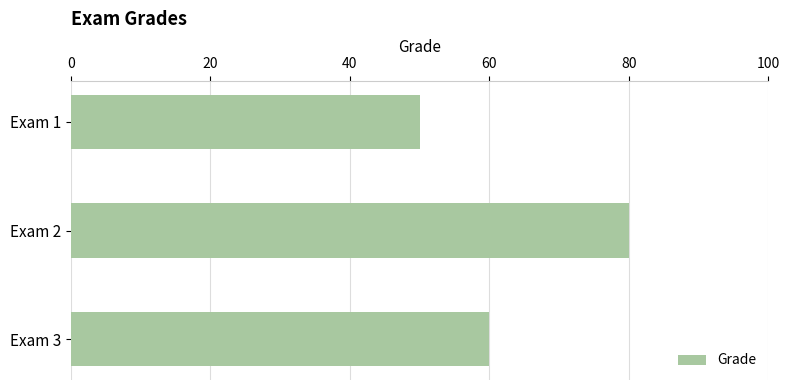

At which label is the value closest to 65?

Exam 3